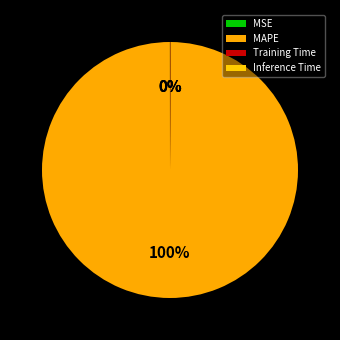

Does MAPE represent more than half of the total?

Yes